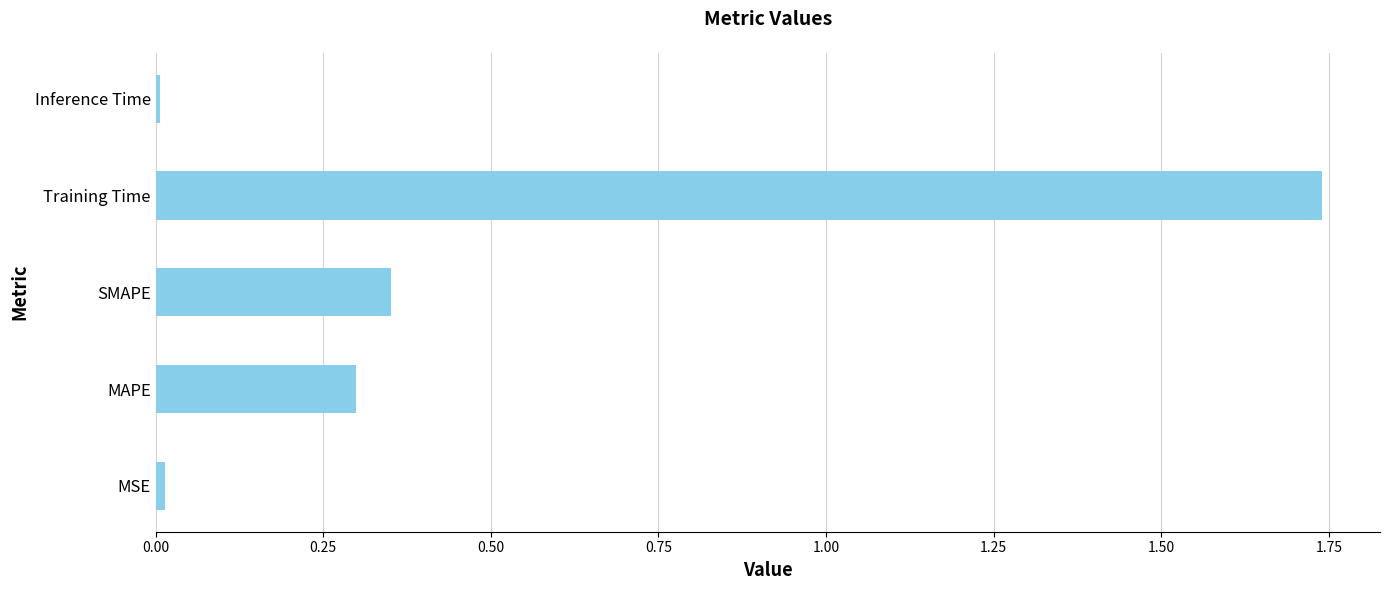

Are the bars grouped side by side (vs. stacked)?

No